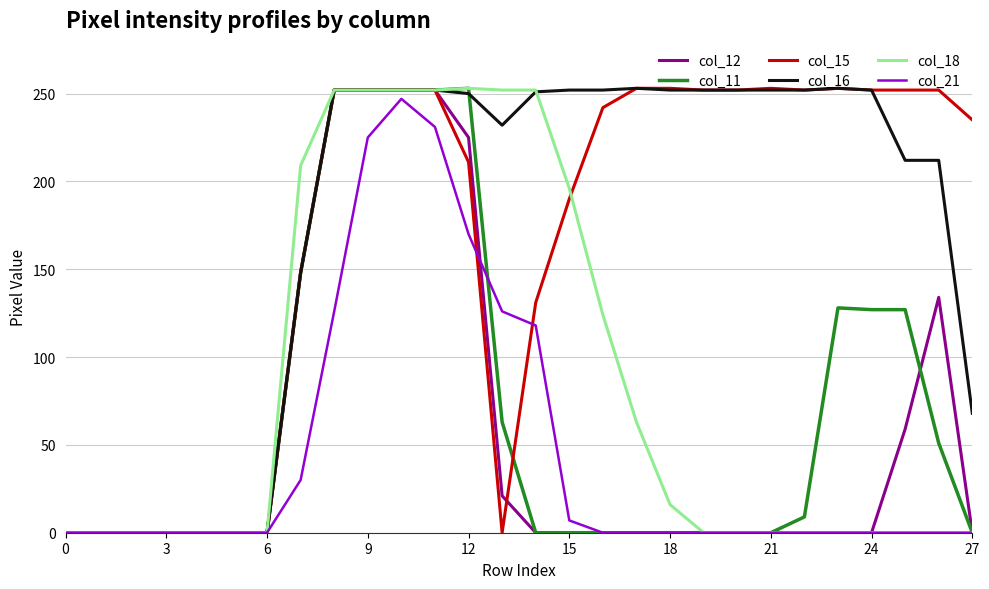

At which label is col_18 closest to 126?

16